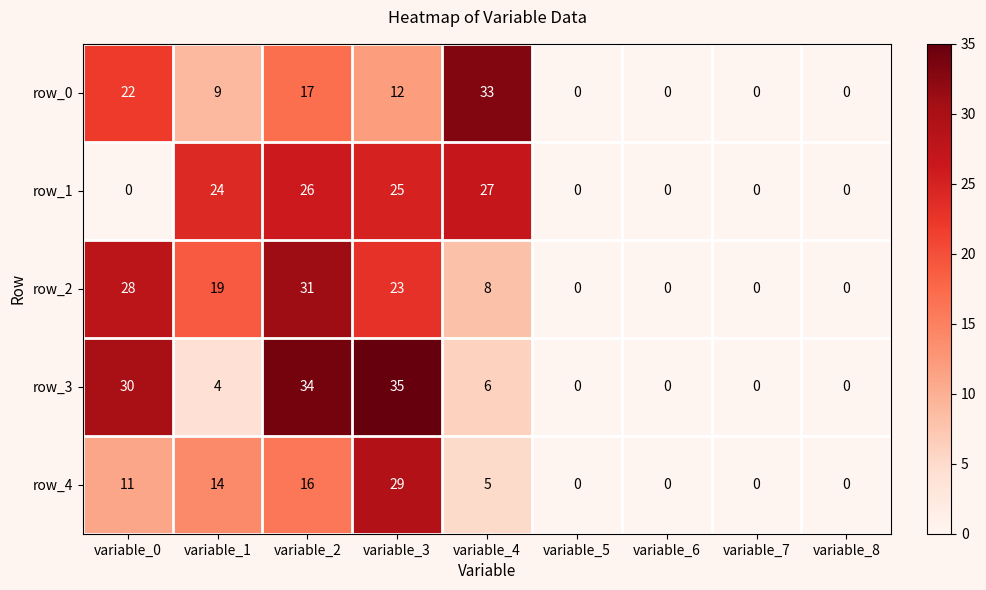

Where is row_3 nearest to the value 17?

variable_4